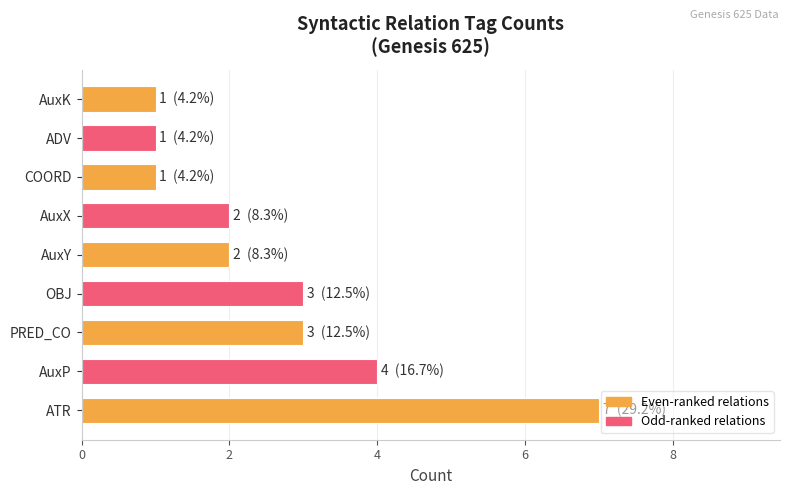

Which has a higher value, PRED_CO or ATR?

ATR